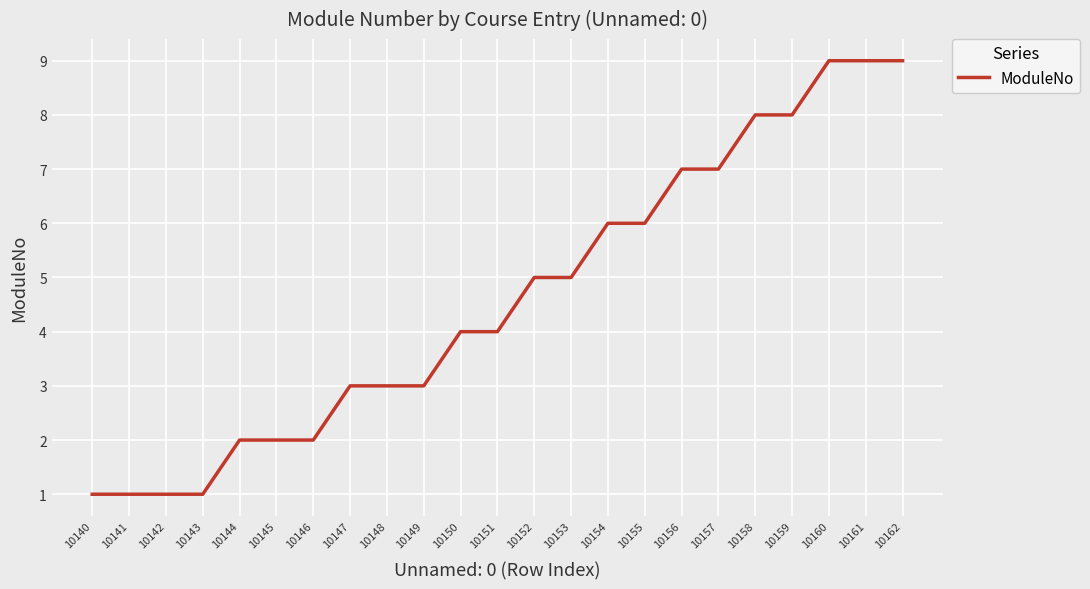

Between 10159 and 10154, which is larger?

10159